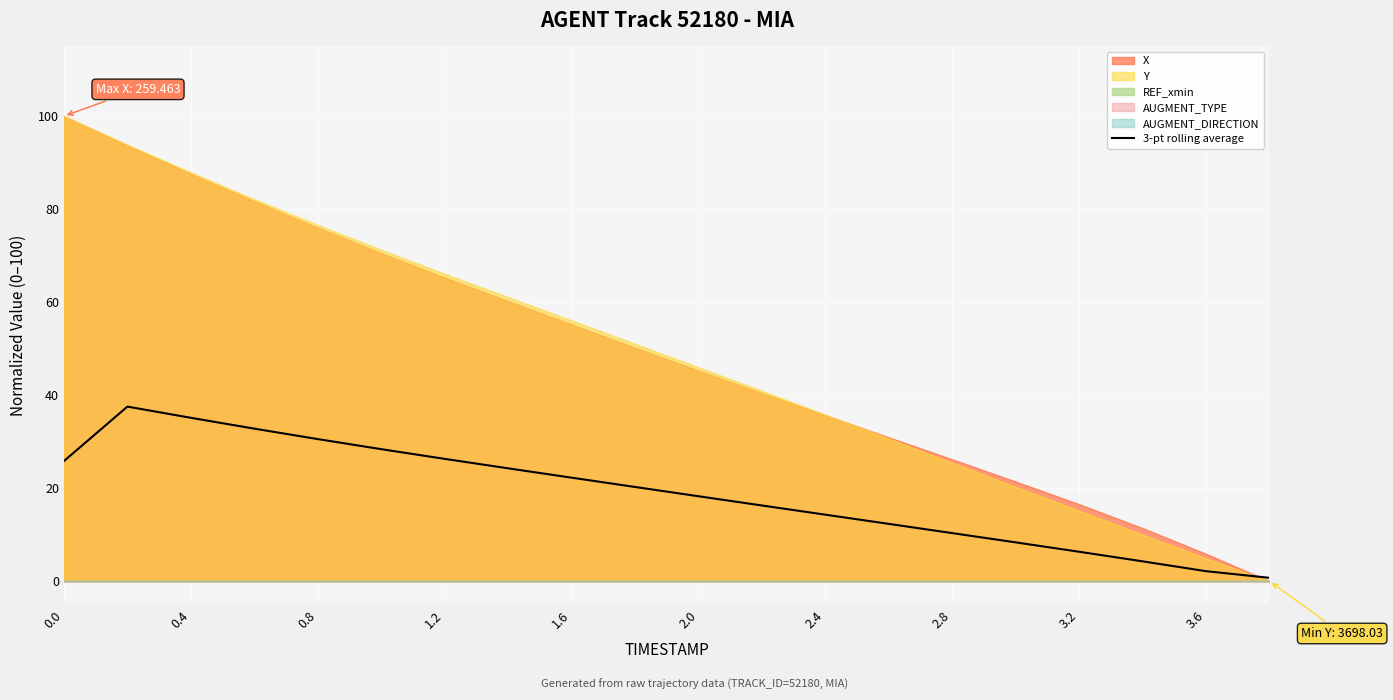

How many interior local peaks (higher than both neighbors) does the data have?

1